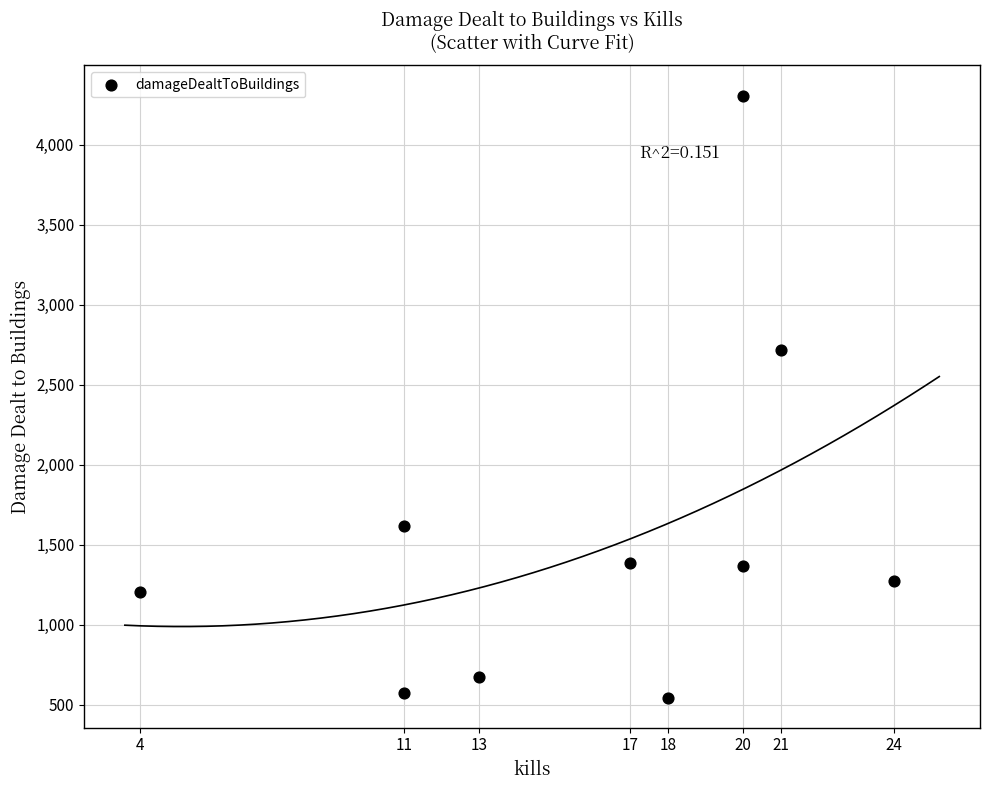

What is the range of X values (max minus min)?

20